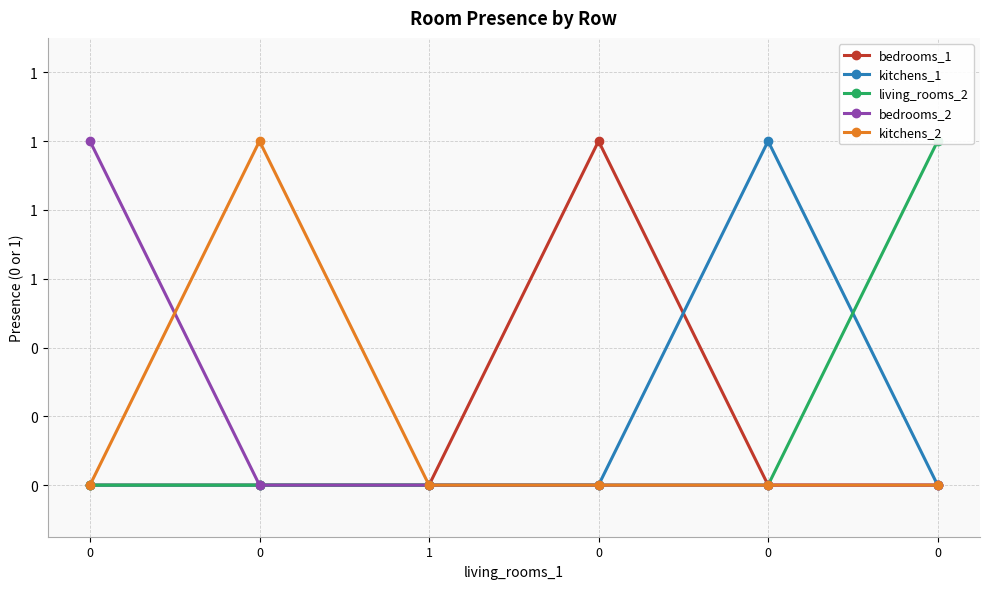

How many positive values does the kitchens_2 series have?

1